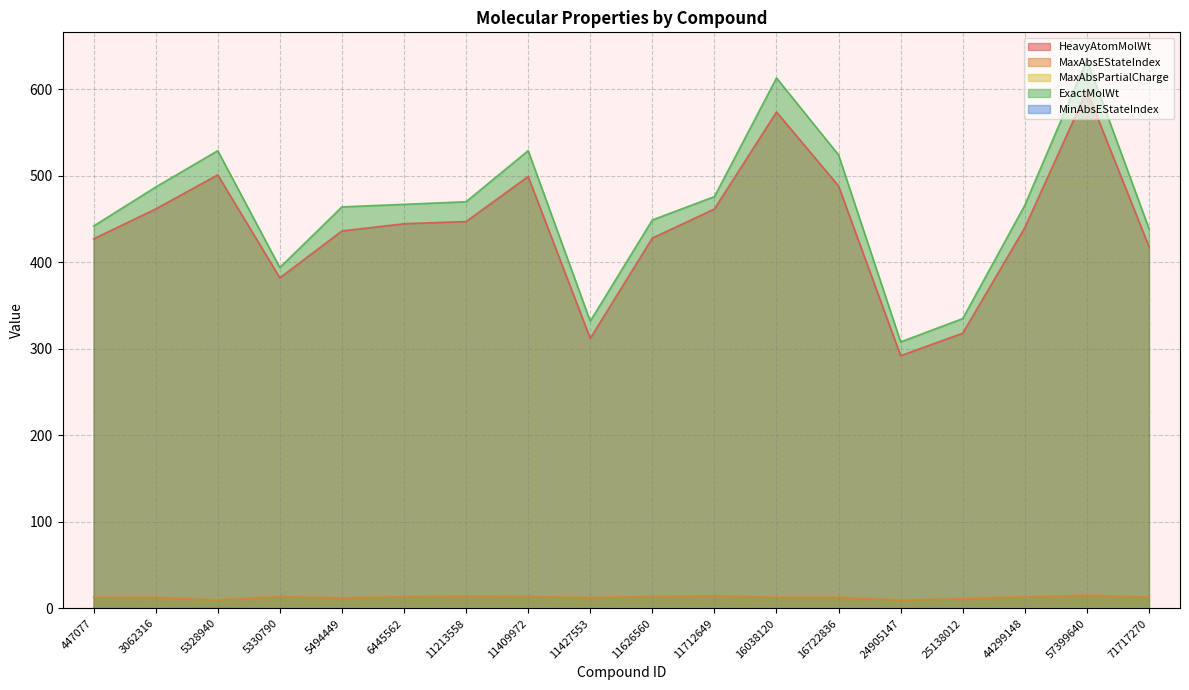

Rank the categories by MaxAbsPartialCharge value from highest to lowest.

24905147, 25138012, 5328940, 16038120, 57399640, 11213558, 16722836, 6445562, 11626560, 11712649, 11409972, 3062316, 71717270, 44299148, 5330790, 5494449, 11427553, 447077